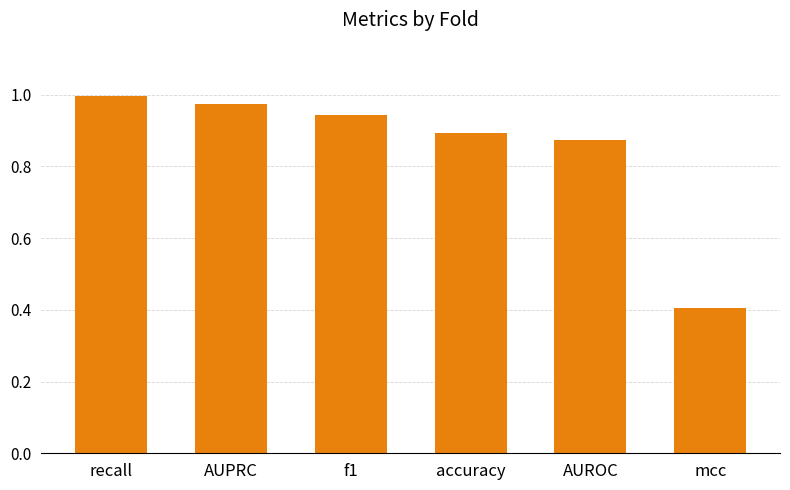

What value does the data have at mcc?

0.4